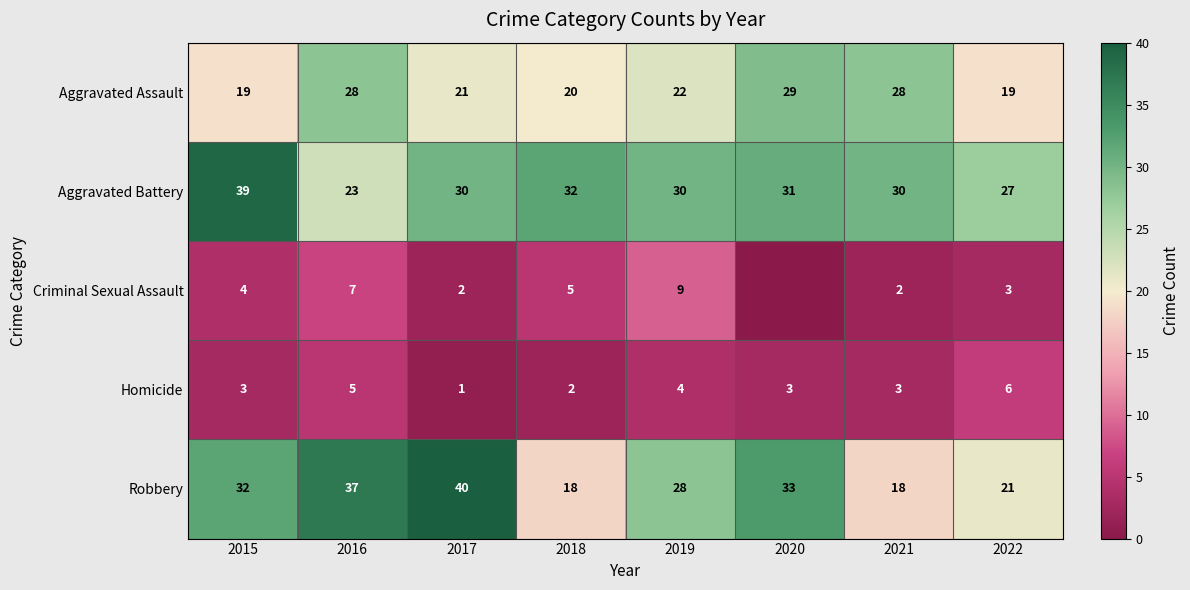

How many series are shown in this chart?

5